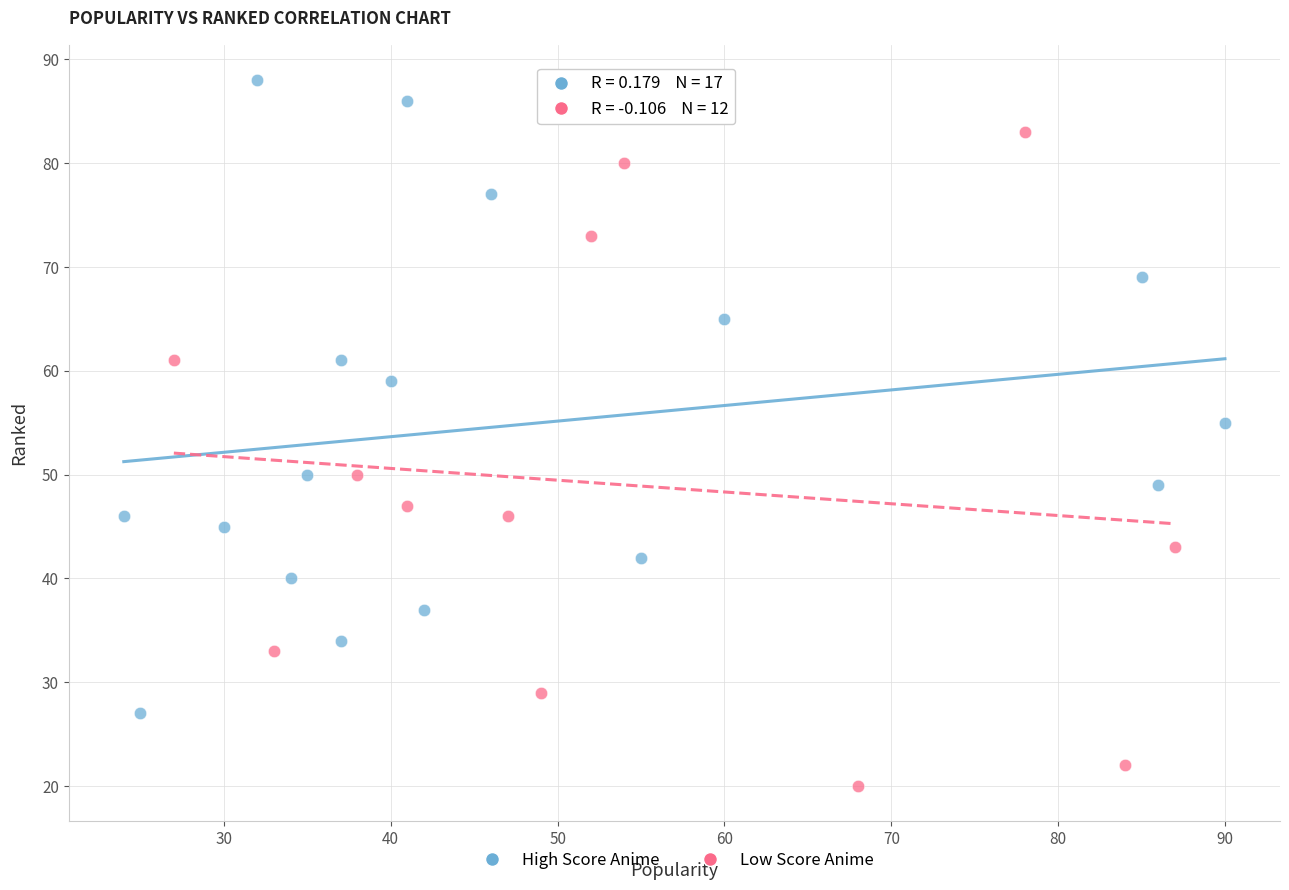

Which series contains the lowest Y value?

Low Score Anime